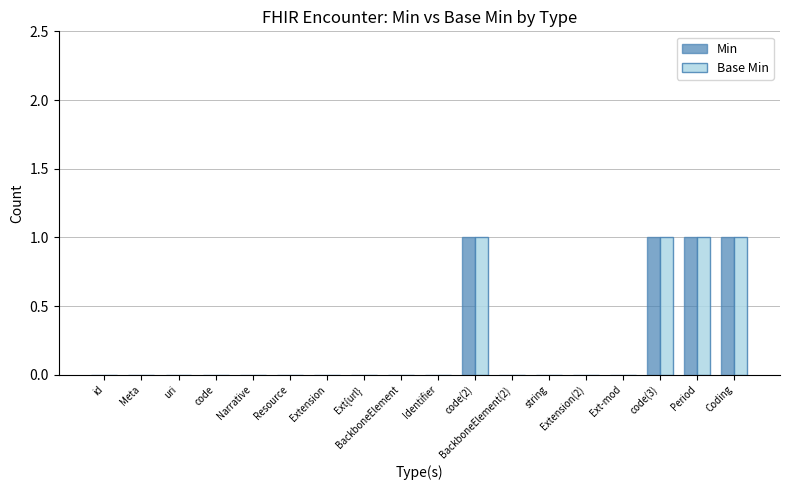

What is the sum of all Min values?

4